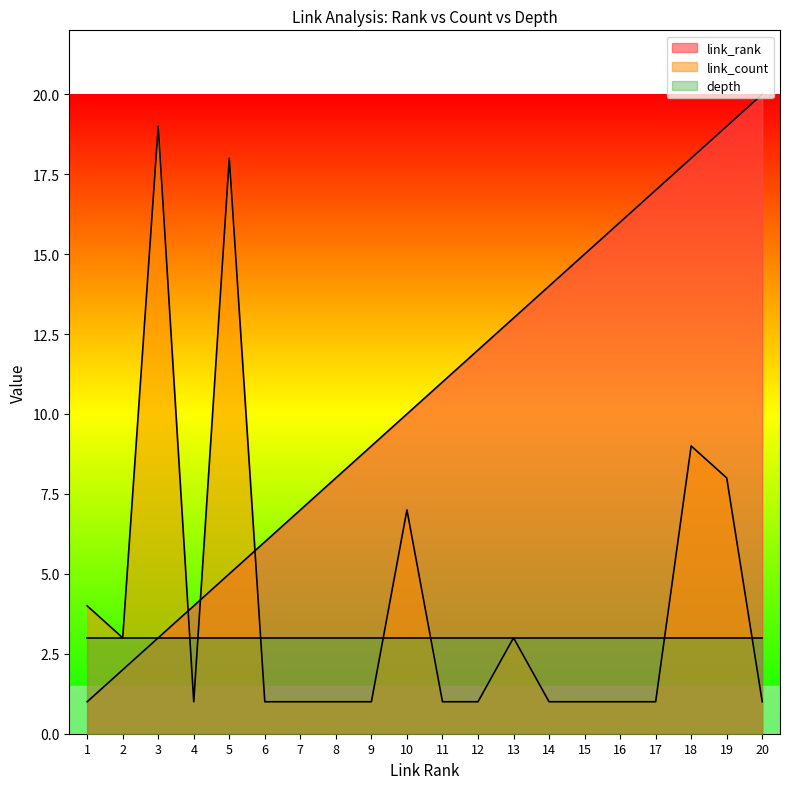

What is the smallest value displayed?

1